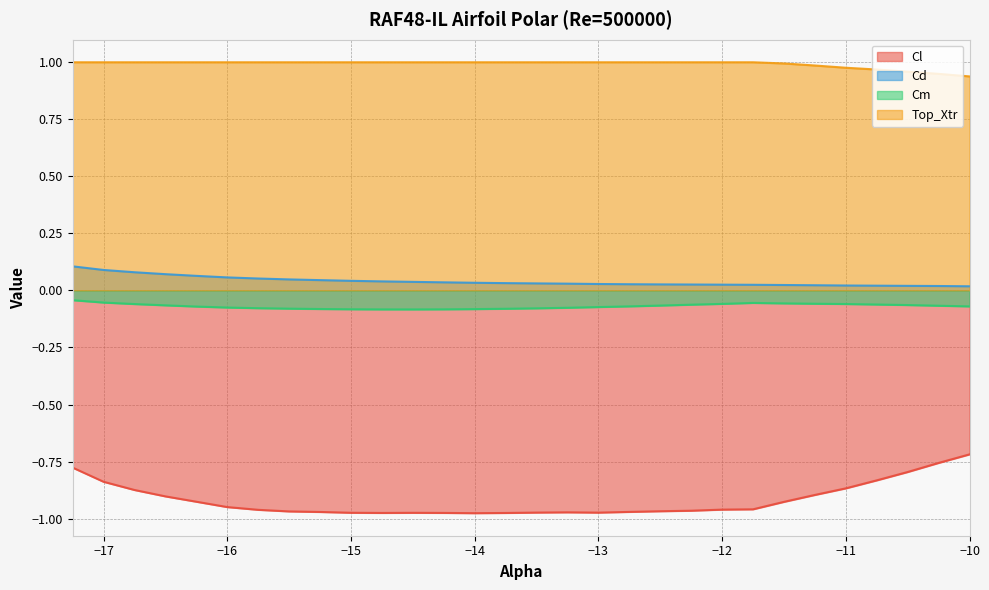

Reading left to right, extract all data points from this chart.

Cl: -17.25=-0.8	-17.0=-0.8	-16.75=-0.9	-16.5=-0.9	-16.25=-0.9	-16.0=-0.9	-15.75=-1.0	-15.5=-1.0	-15.25=-1.0	-15.0=-1.0	-14.75=-1.0	-14.5=-1.0	-14.25=-1.0	-14.0=-1.0	-13.75=-1.0	-13.5=-1.0	-13.25=-1.0	-13.0=-1.0	-12.75=-1.0	-12.5=-1.0	-12.25=-1.0	-12.0=-1.0	-11.75=-1.0	-11.5=-0.9	-11.25=-0.9	-11.0=-0.9	-10.75=-0.8	-10.5=-0.8	-10.25=-0.8	-10.0=-0.7
Cd: -17.25=0.1	-17.0=0.1	-16.75=0.1	-16.5=0.1	-16.25=0.1	-16.0=0.1	-15.75=0.1	-15.5=0.0	-15.25=0.0	-15.0=0.0	-14.75=0.0	-14.5=0.0	-14.25=0.0	-14.0=0.0	-13.75=0.0	-13.5=0.0	-13.25=0.0	-13.0=0.0	-12.75=0.0	-12.5=0.0	-12.25=0.0	-12.0=0.0	-11.75=0.0	-11.5=0.0	-11.25=0.0	-11.0=0.0	-10.75=0.0	-10.5=0.0	-10.25=0.0	-10.0=0.0
Cm: -17.25=-0.0	-17.0=-0.1	-16.75=-0.1	-16.5=-0.1	-16.25=-0.1	-16.0=-0.1	-15.75=-0.1	-15.5=-0.1	-15.25=-0.1	-15.0=-0.1	-14.75=-0.1	-14.5=-0.1	-14.25=-0.1	-14.0=-0.1	-13.75=-0.1	-13.5=-0.1	-13.25=-0.1	-13.0=-0.1	-12.75=-0.1	-12.5=-0.1	-12.25=-0.1	-12.0=-0.1	-11.75=-0.1	-11.5=-0.1	-11.25=-0.1	-11.0=-0.1	-10.75=-0.1	-10.5=-0.1	-10.25=-0.1	-10.0=-0.1
Top_Xtr: -17.25=1.0	-17.0=1.0	-16.75=1.0	-16.5=1.0	-16.25=1.0	-16.0=1.0	-15.75=1.0	-15.5=1.0	-15.25=1.0	-15.0=1.0	-14.75=1.0	-14.5=1.0	-14.25=1.0	-14.0=1.0	-13.75=1.0	-13.5=1.0	-13.25=1.0	-13.0=1.0	-12.75=1.0	-12.5=1.0	-12.25=1.0	-12.0=1.0	-11.75=1.0	-11.5=1.0	-11.25=1.0	-11.0=1.0	-10.75=1.0	-10.5=1.0	-10.25=0.9	-10.0=0.9